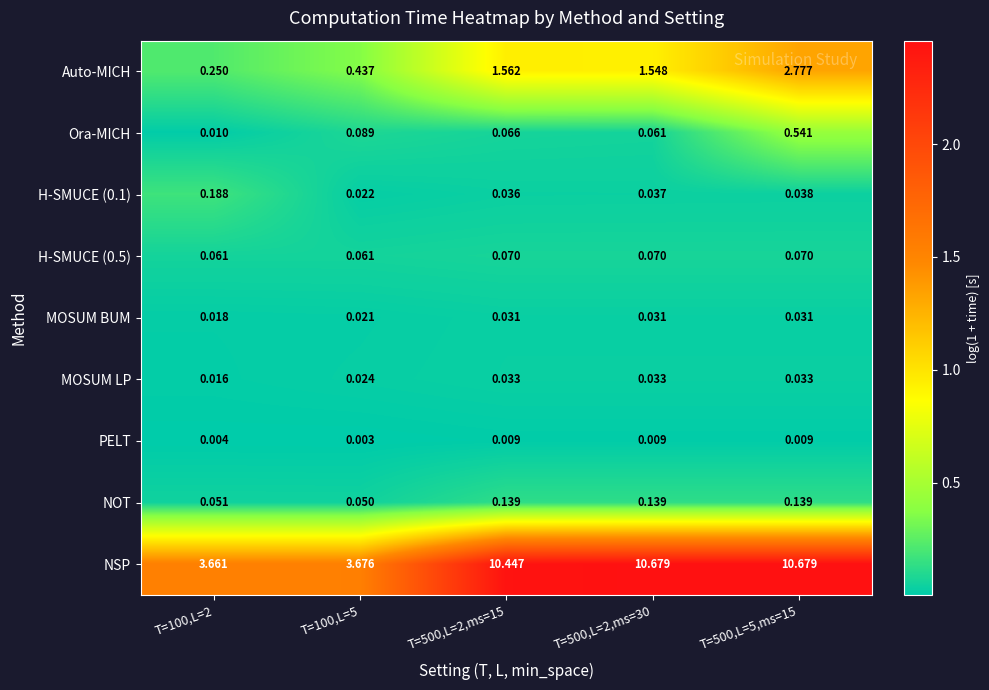

How many categories are shown in the chart?

5